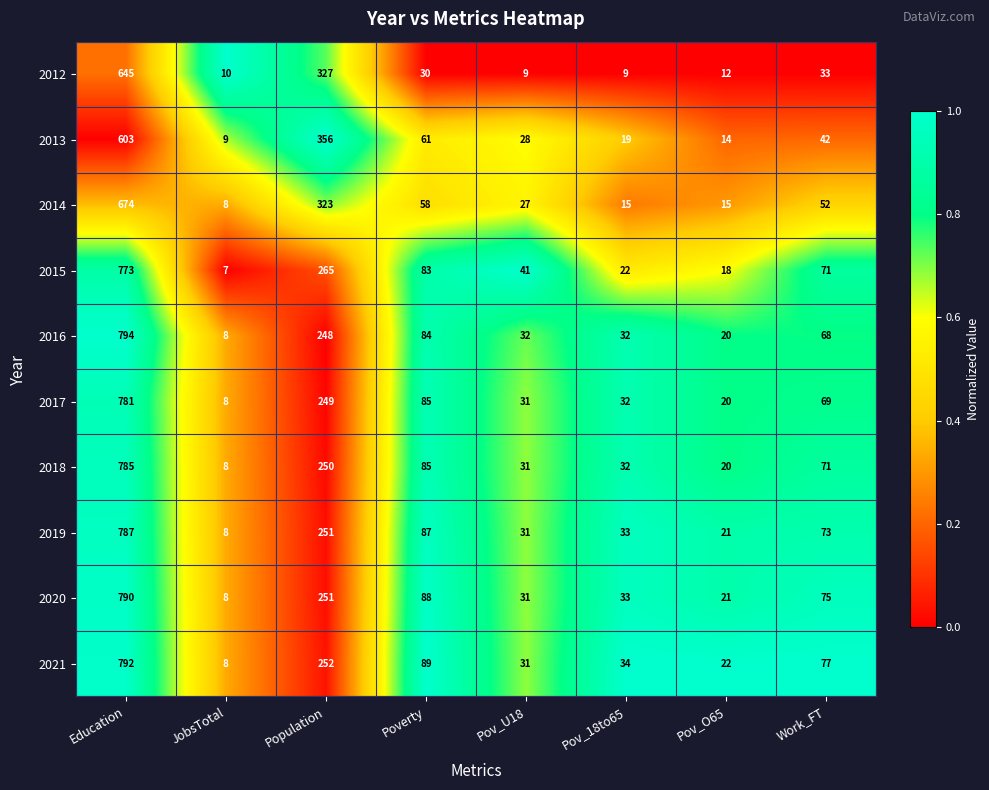

What is the lowest value of the 2020 series?

8